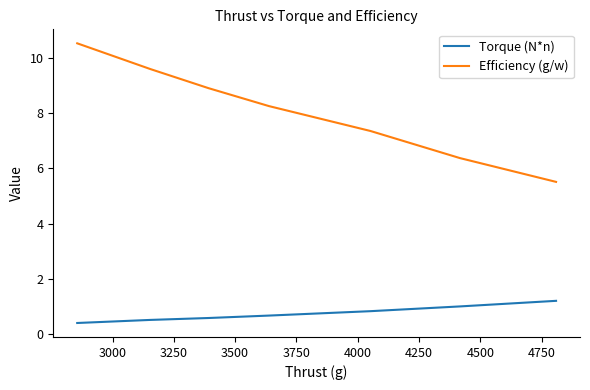

Which series has the largest total across all categories?

Efficiency (g/w)